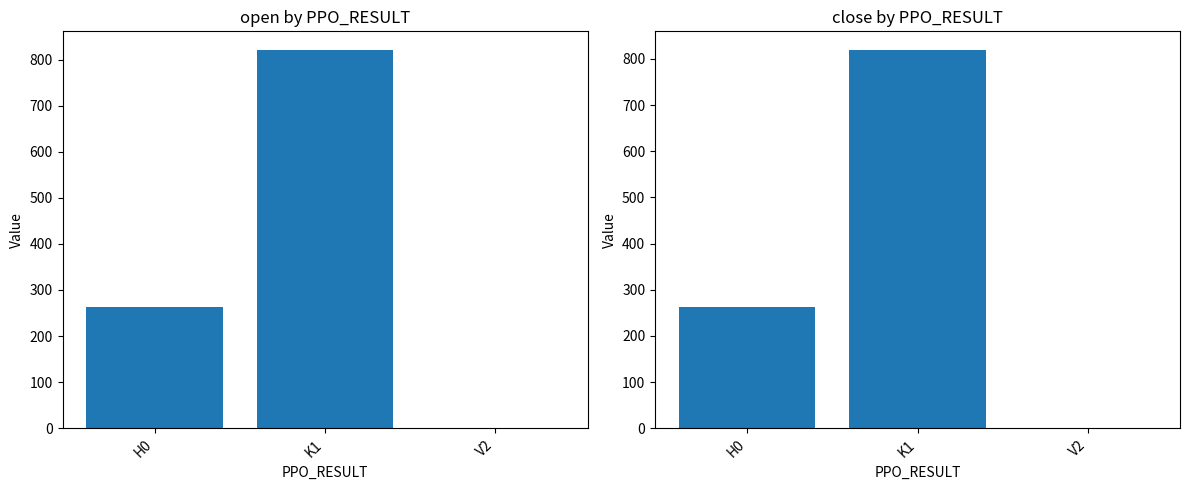

At H0, list the series in order from smallest to largest.

open, close